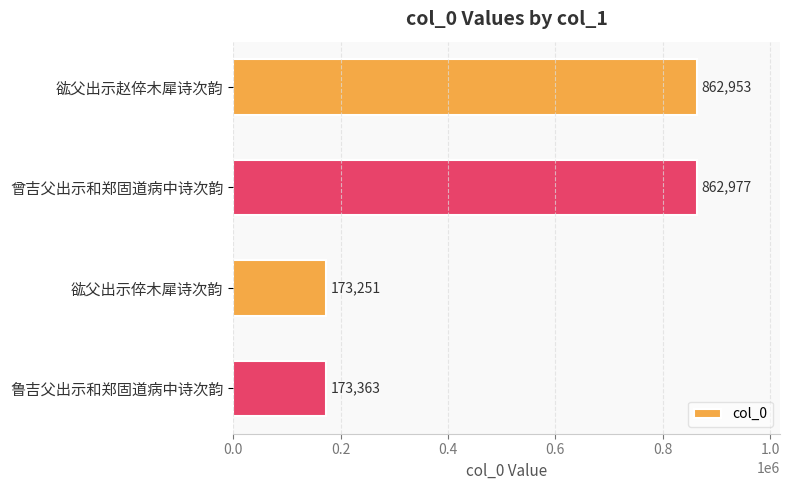

Between 谹父出示倅木犀诗次韵 and 鲁吉父出示和郑固道病中诗次韵, which is larger?

鲁吉父出示和郑固道病中诗次韵